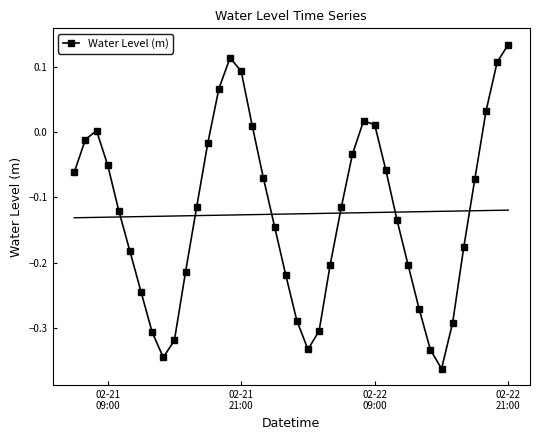

How many interior local peaks does the Water Level (m) series have?

3